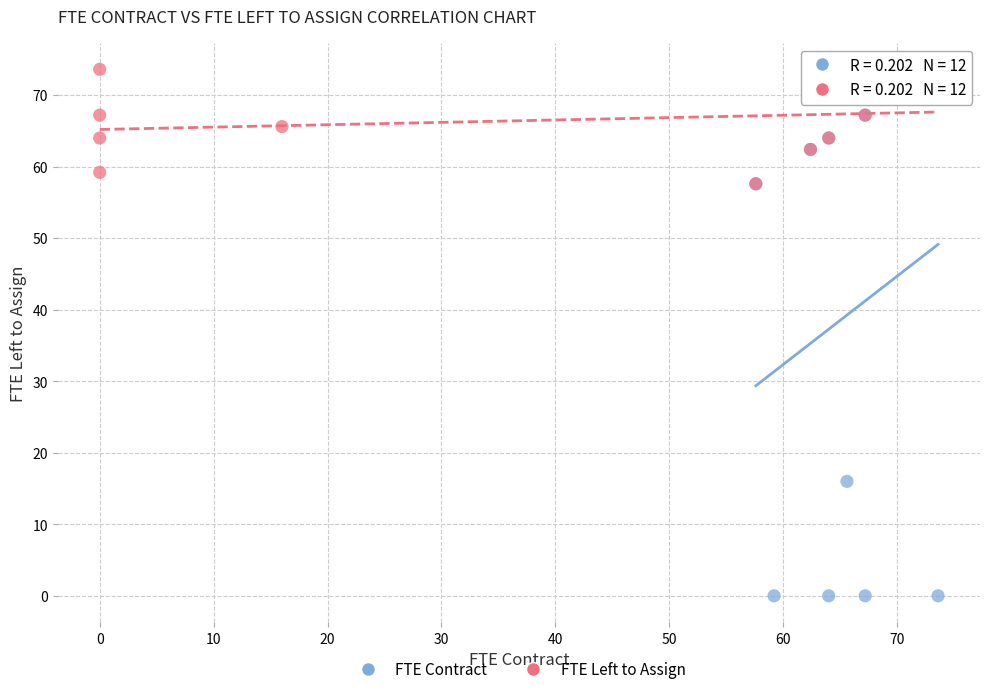

Which series has the largest Y range (max minus min)?

FTE Contract